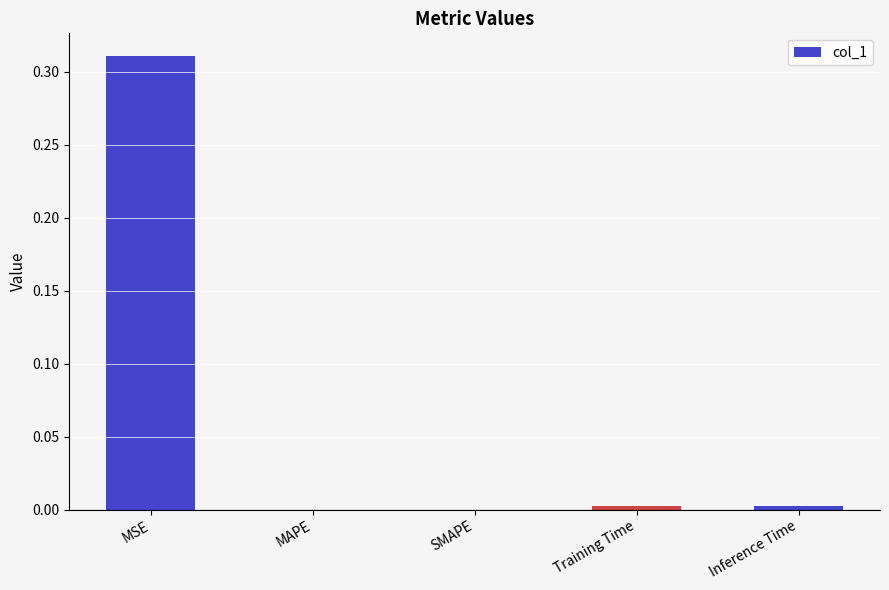

Are the bars horizontal?

No